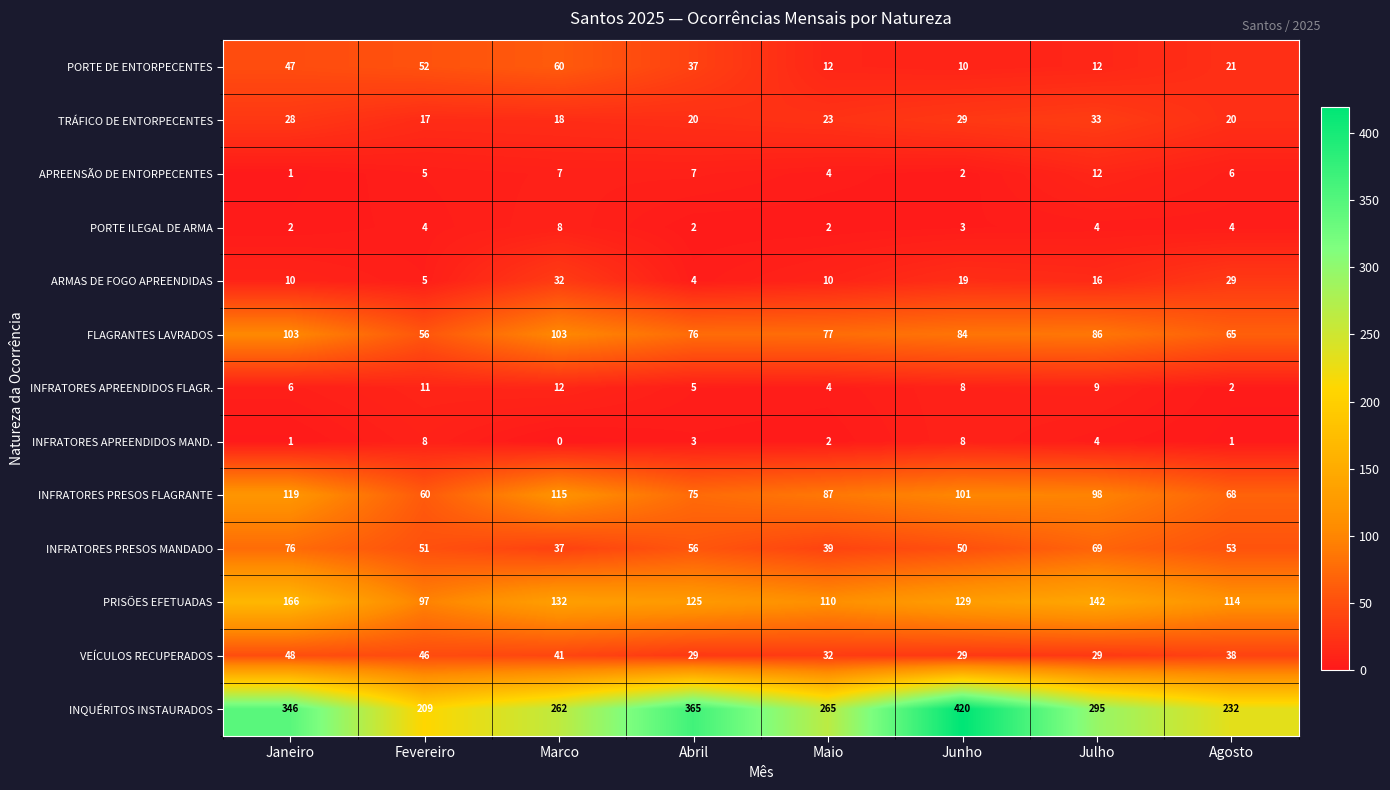

Which category has the lowest value across all series?

Marco